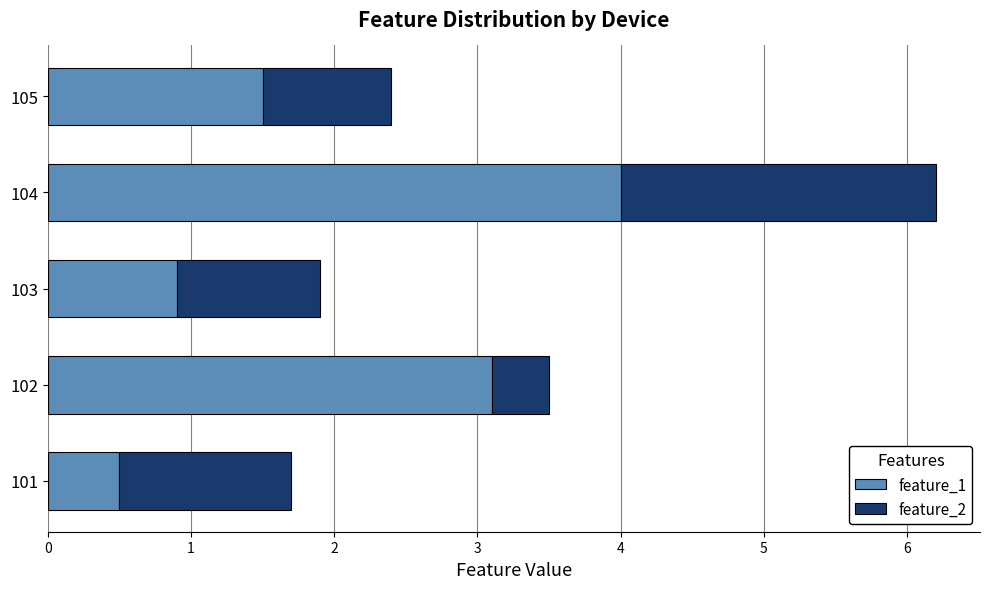

What is the sum of all feature_1 values?

10.0